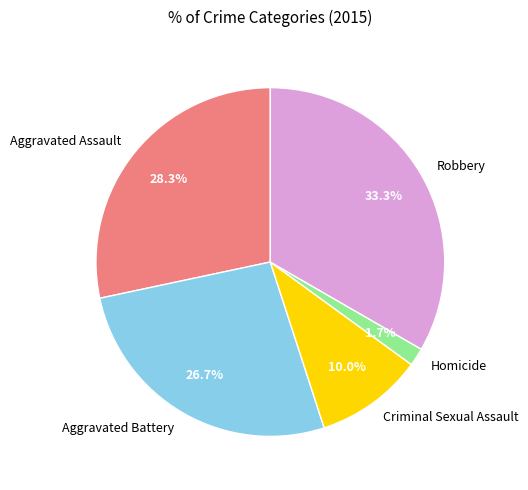

Combined, what portion of the pie is Homicide and Robbery?

35.0%